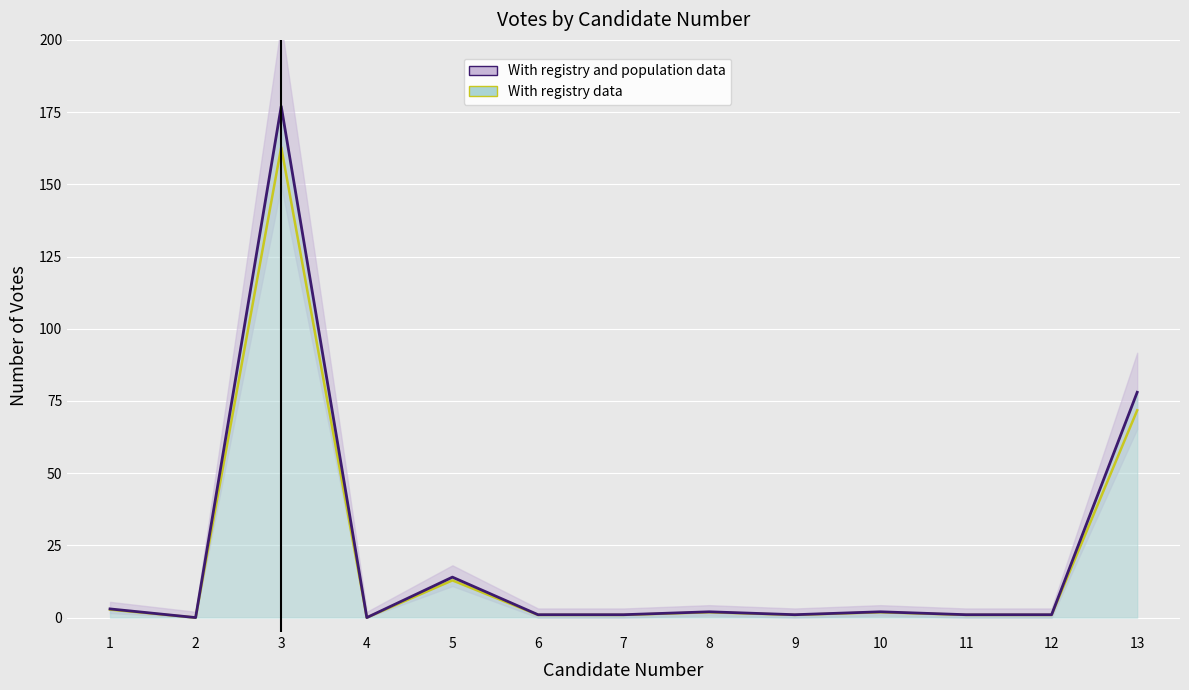

Reading left to right, what are all the values shown in this chart?

With registry and population data: 1=3.0	2=0.0	3=177.0	4=0.0	5=14.0	6=1.0	7=1.0	8=2.0	9=1.0	10=2.0	11=1.0	12=1.0	13=78.0
With registry data: 1=2.8	2=0.0	3=162.8	4=0.0	5=12.9	6=0.9	7=0.9	8=1.8	9=0.9	10=1.8	11=0.9	12=0.9	13=71.8